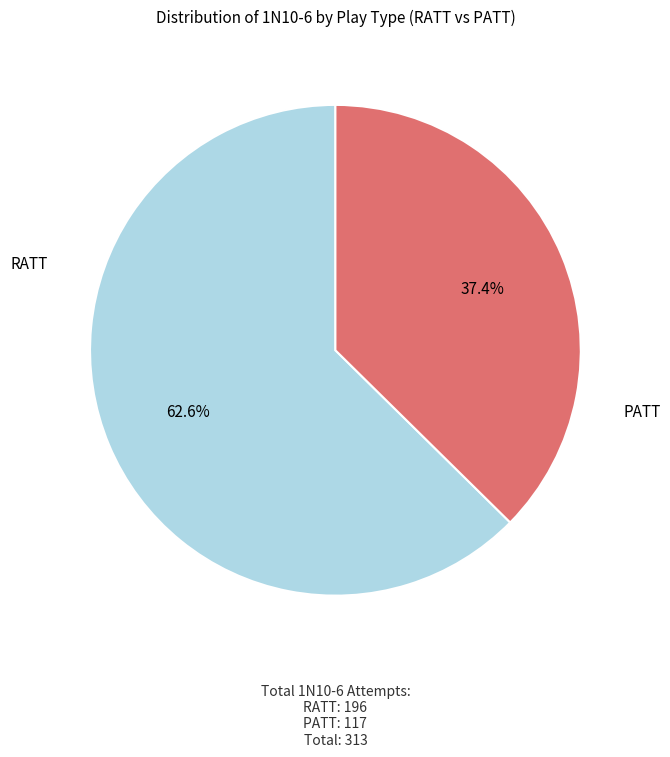

Rank the categories by value from highest to lowest.

RATT, PATT